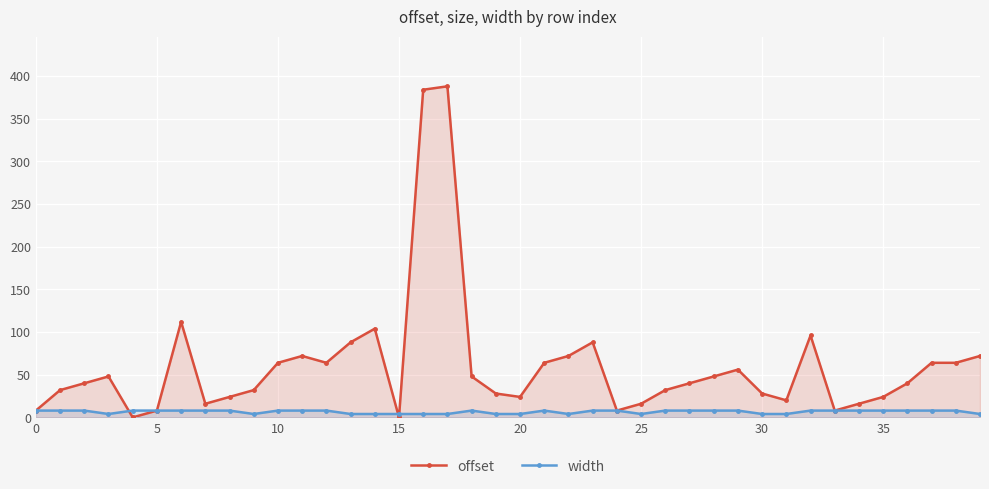

True or false: offset has more than 1 points higher than both neighbors.

True